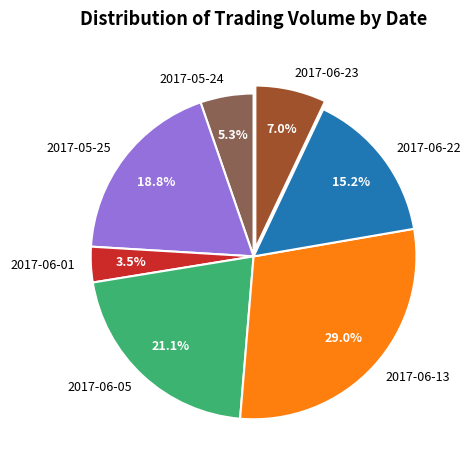

Which slice is the smallest?

2017-06-01